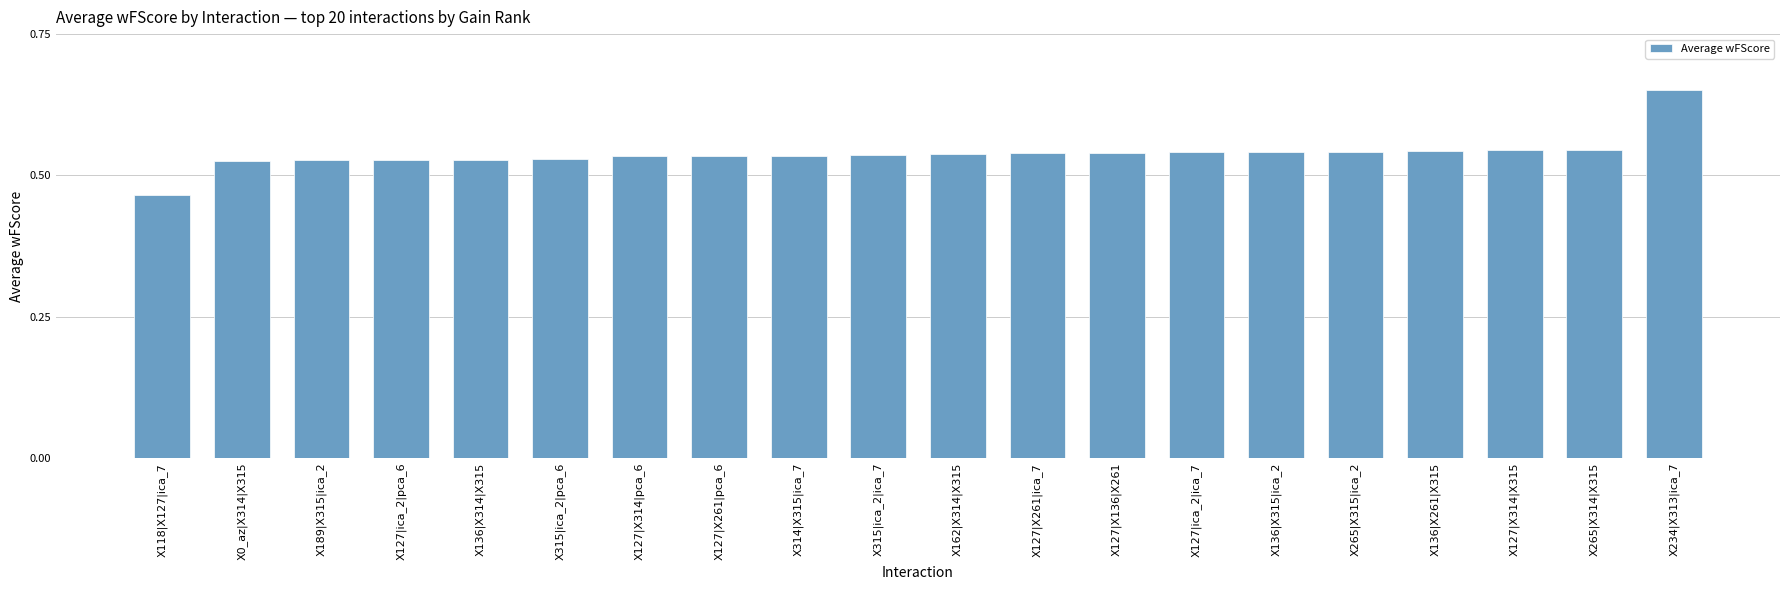

What is the label of the 19th bar from the right?

X0_az|X314|X315